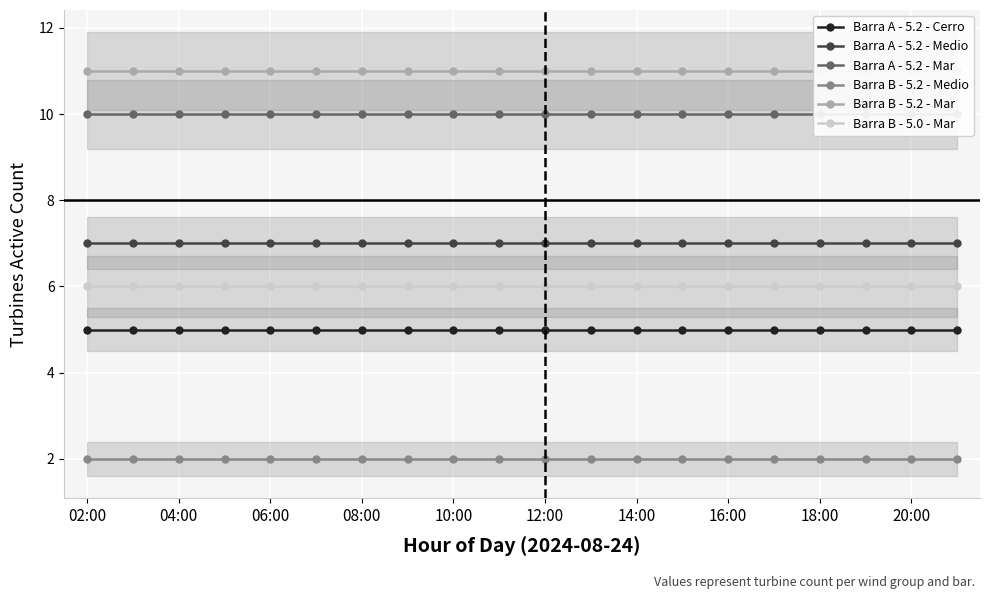

Which series has the largest total across all categories?

Barra B - 5.2 - Mar